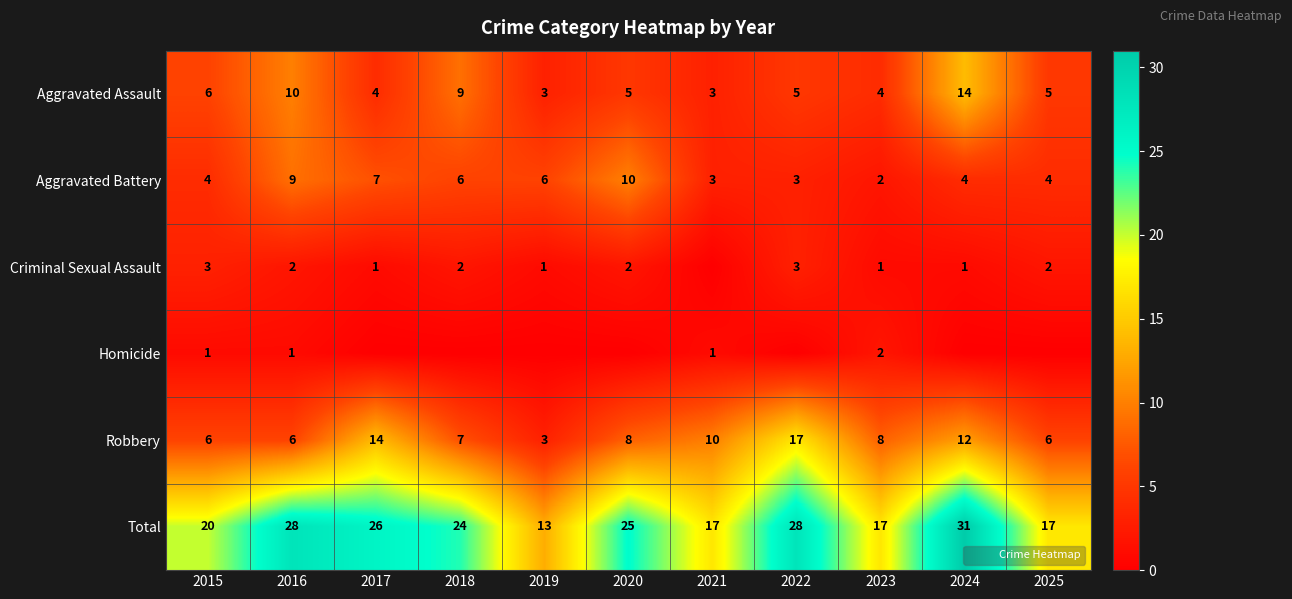

Which series has the widest spread of values?

Total